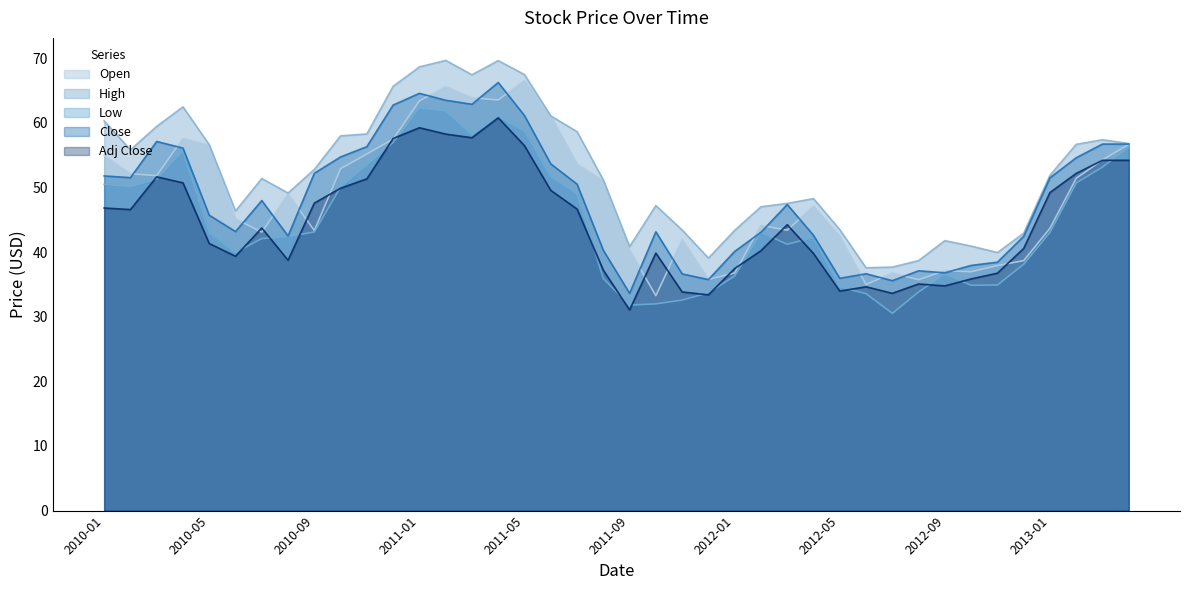

Which series has the largest total across all categories?

High